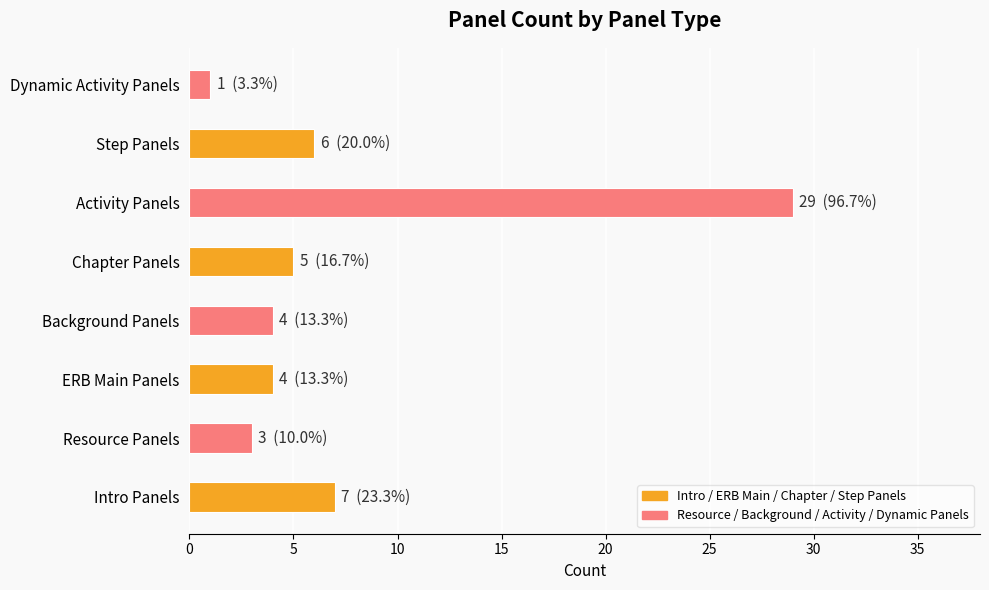

True or false: the data shows 8 at Chapter Panels.

False